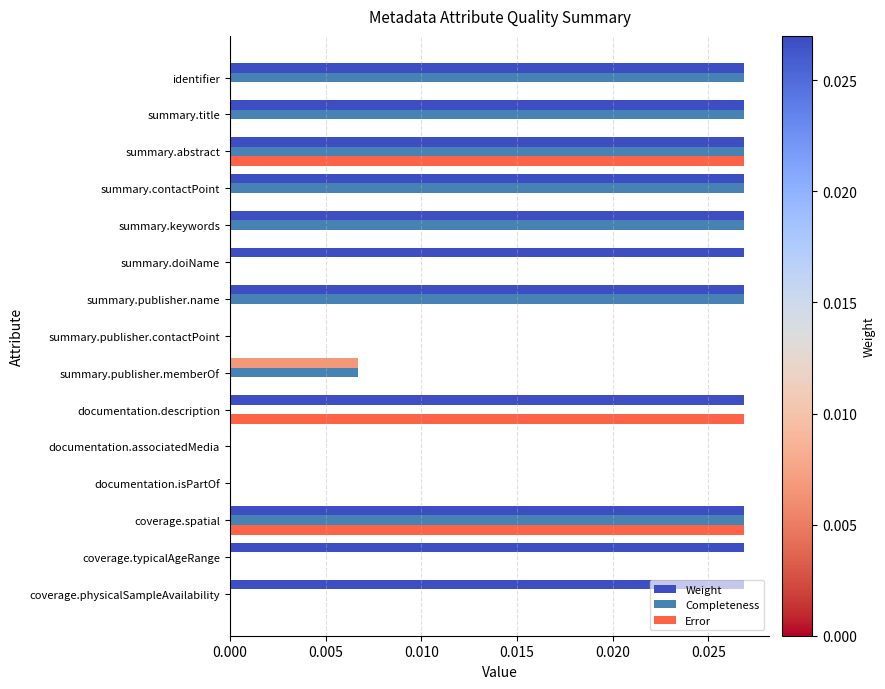

Is it true that Completeness equals 0.0 at documentation.associatedMedia?

True